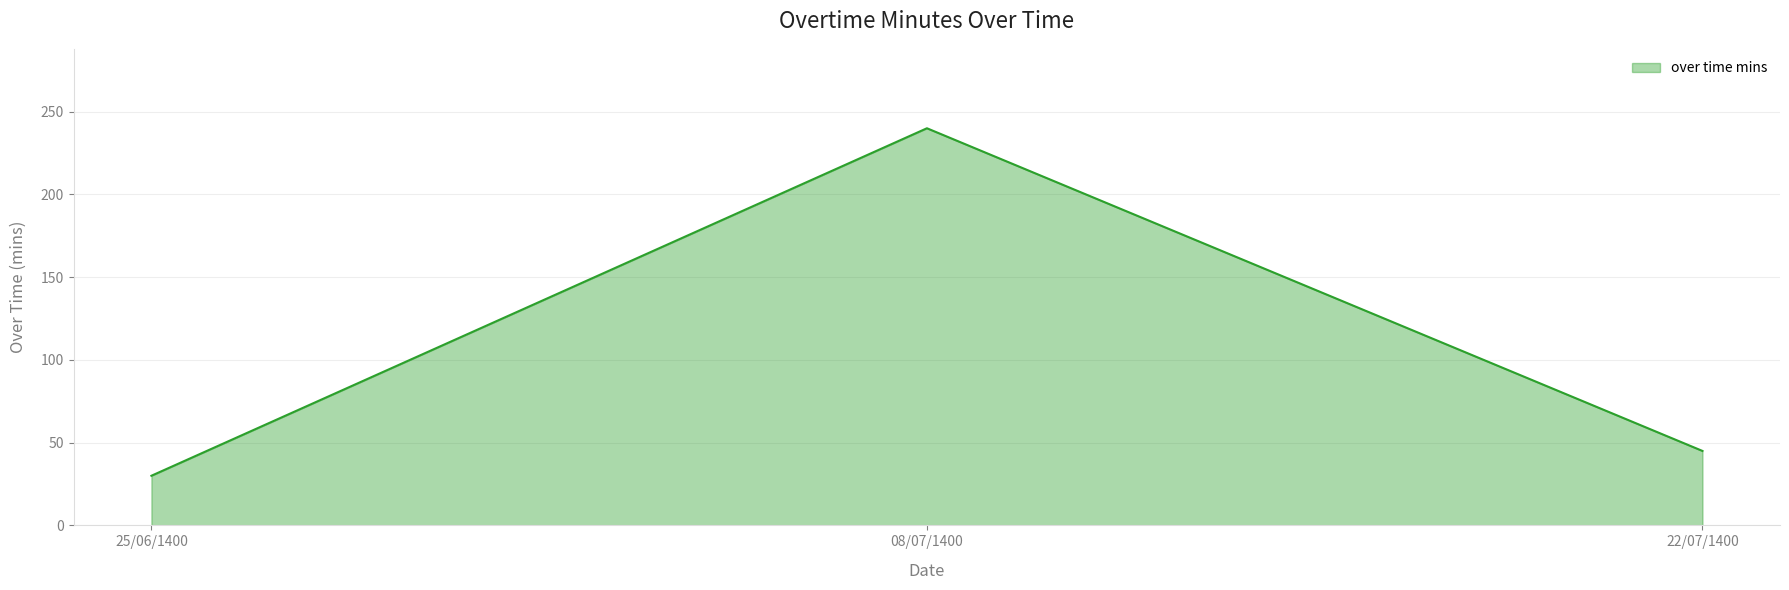

What is the sum of the values at 08/07/1400 and 22/07/1400?

285